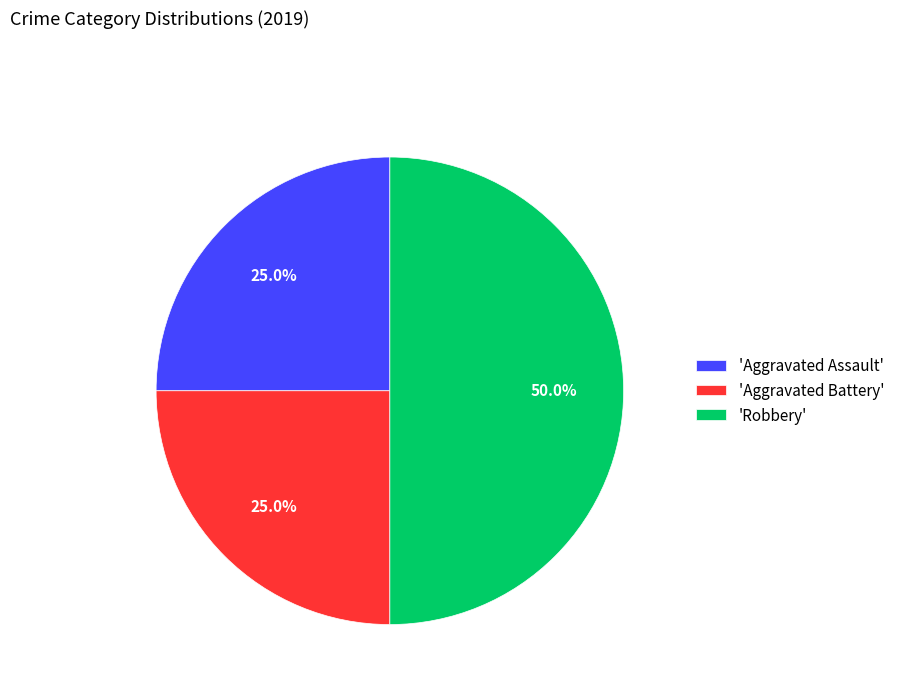

Which slice is the largest?

'Robbery'